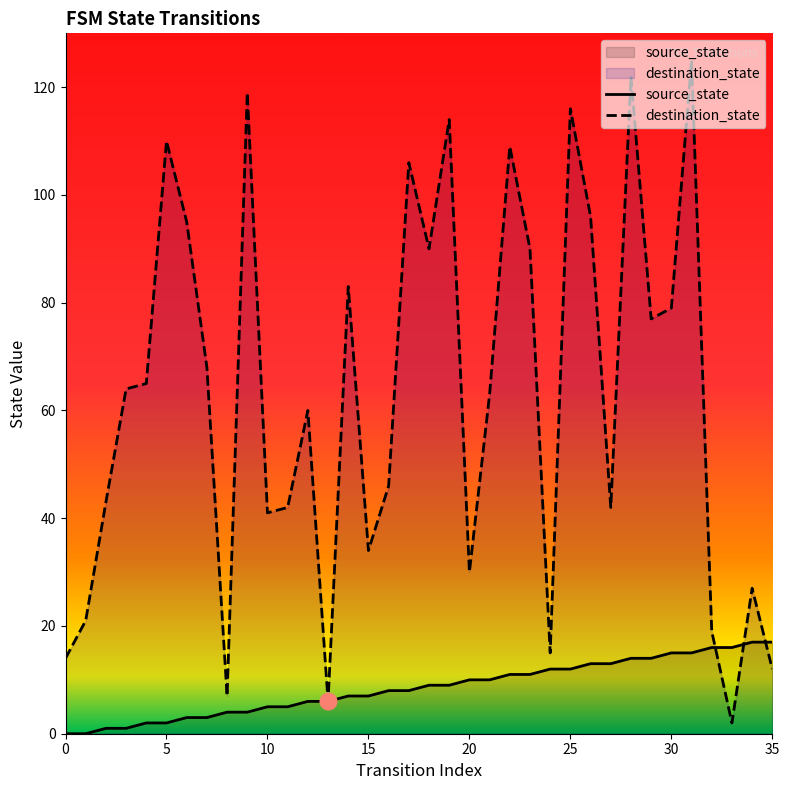

How many times do source_state and destination_state cross each other?

3